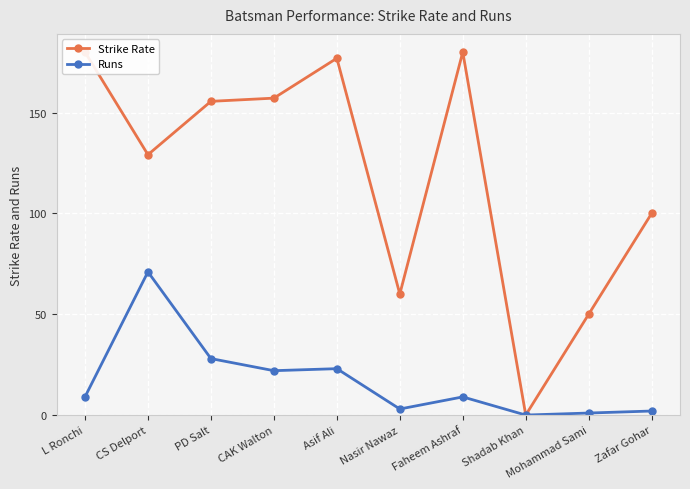

The value of Strike Rate at Faheem Ashraf is 180.0. True or false?

True